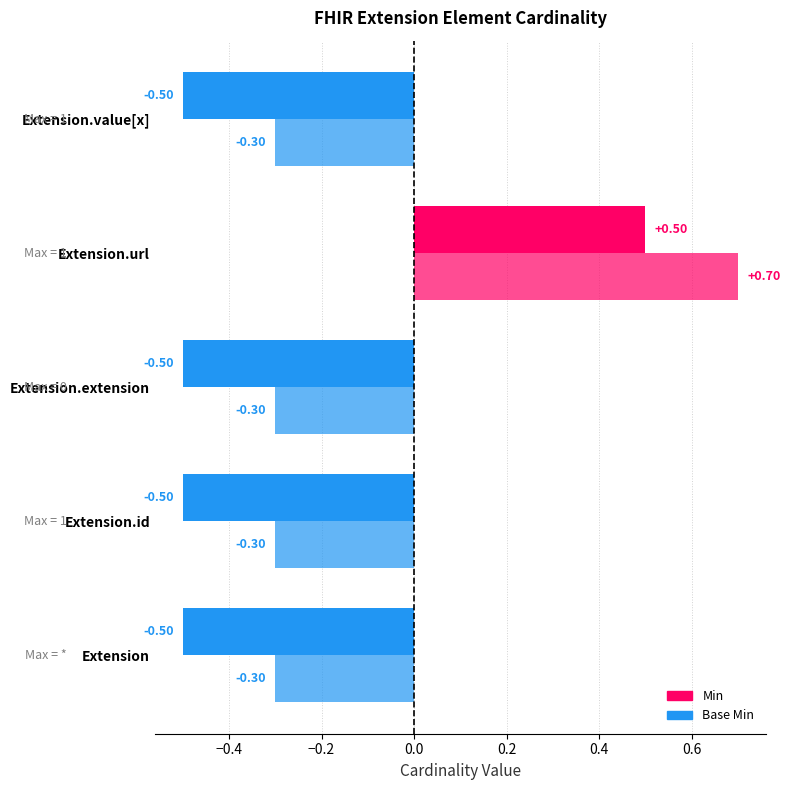

Which series changed the most between Extension.extension and Extension.url?

Min